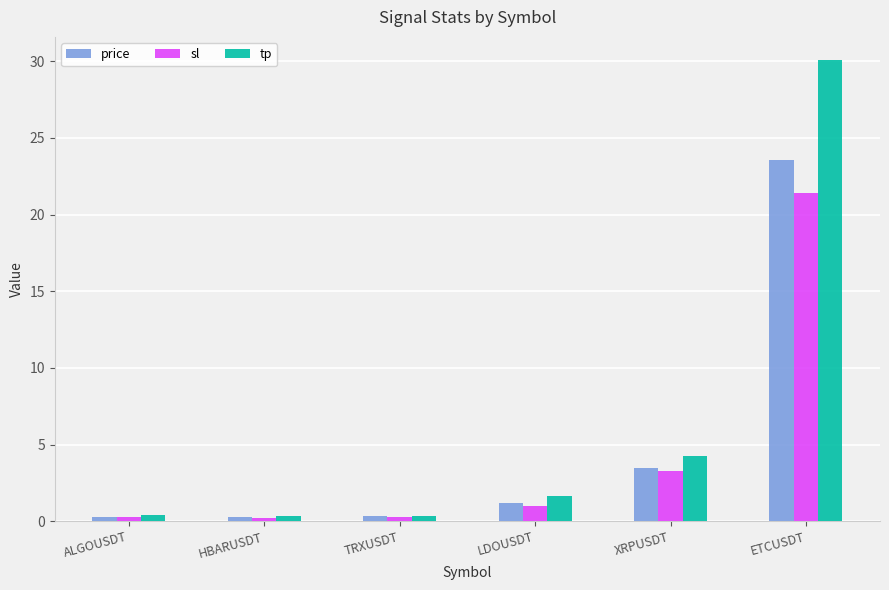

Rank the series at ETCUSDT from highest to lowest value.

tp, price, sl